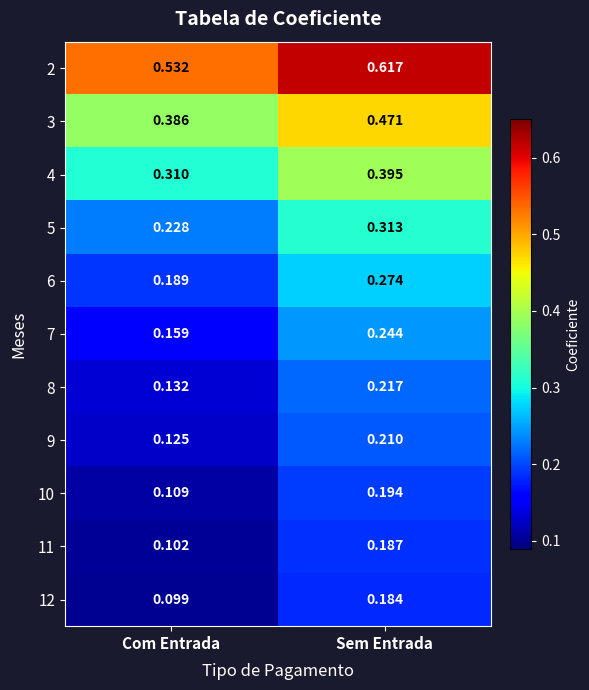

At which label is 8 closest to 0?

Com Entrada